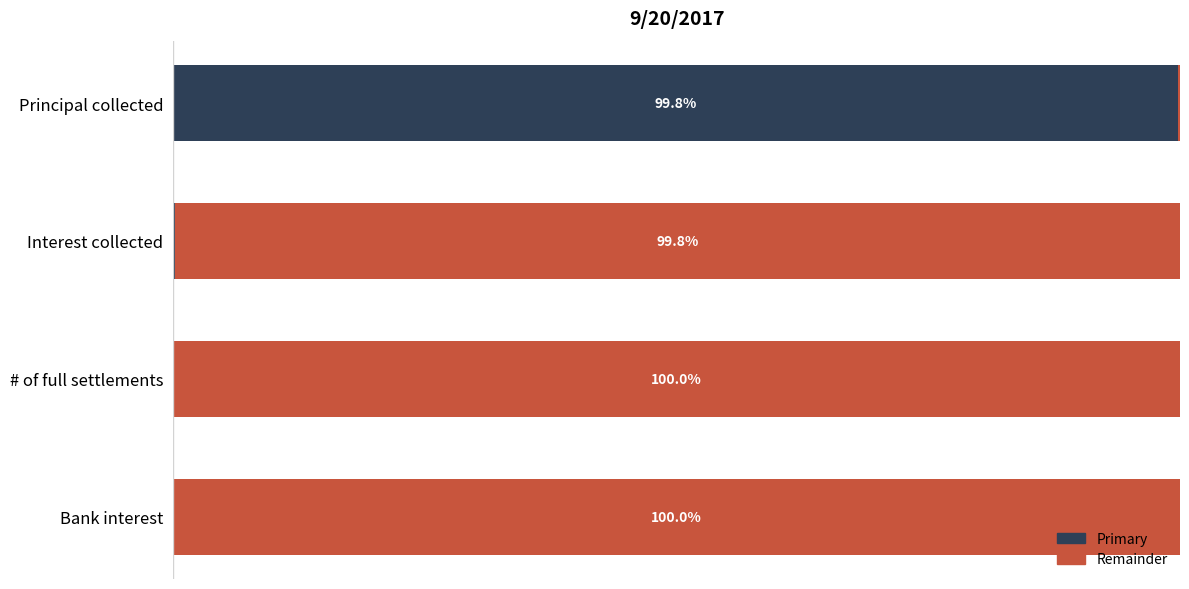

At which label is Primary closest to 49?

Interest collected